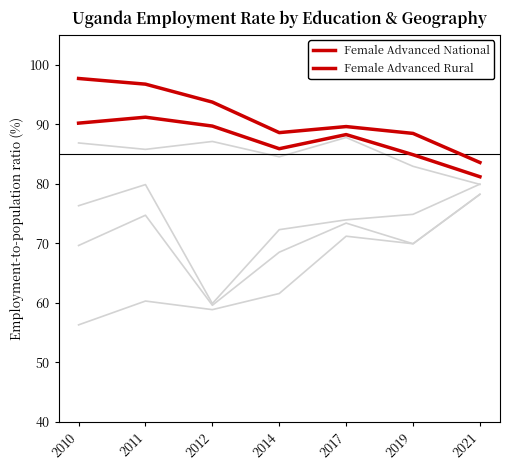

Does the chart display data point markers on the line(s)?

No